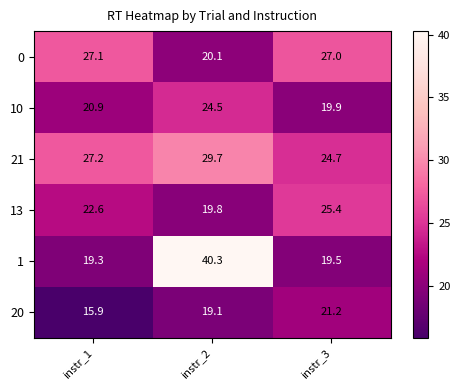

What is the difference between the highest and lowest values at instr_2?

21.2